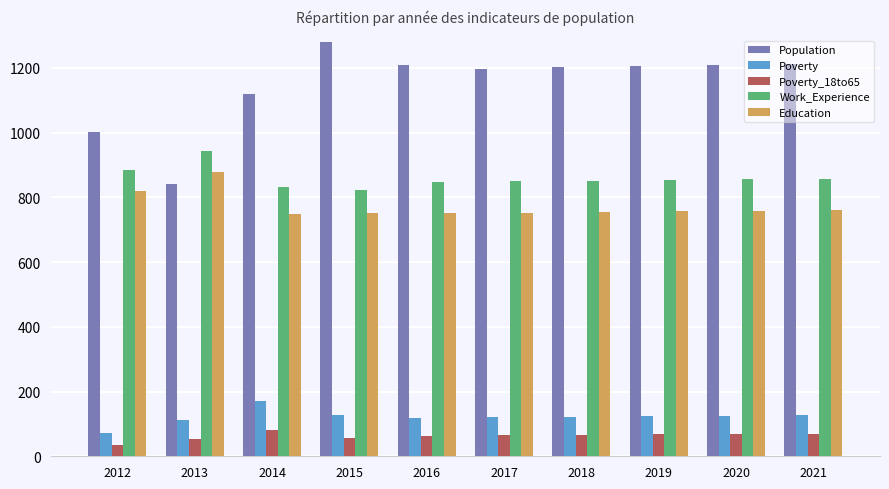

At 2018, list the series in order from smallest to largest.

Poverty_18to65, Poverty, Education, Work_Experience, Population